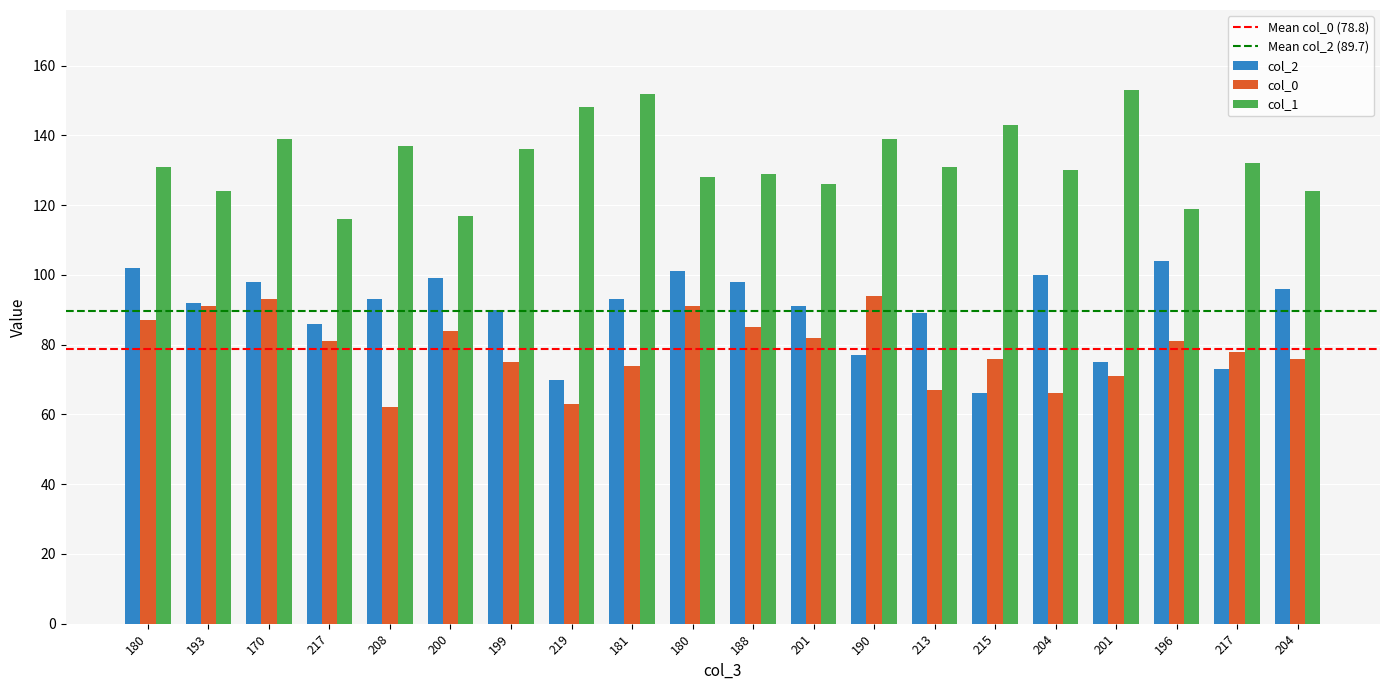

Which category has the highest value in the col_2 series?

196